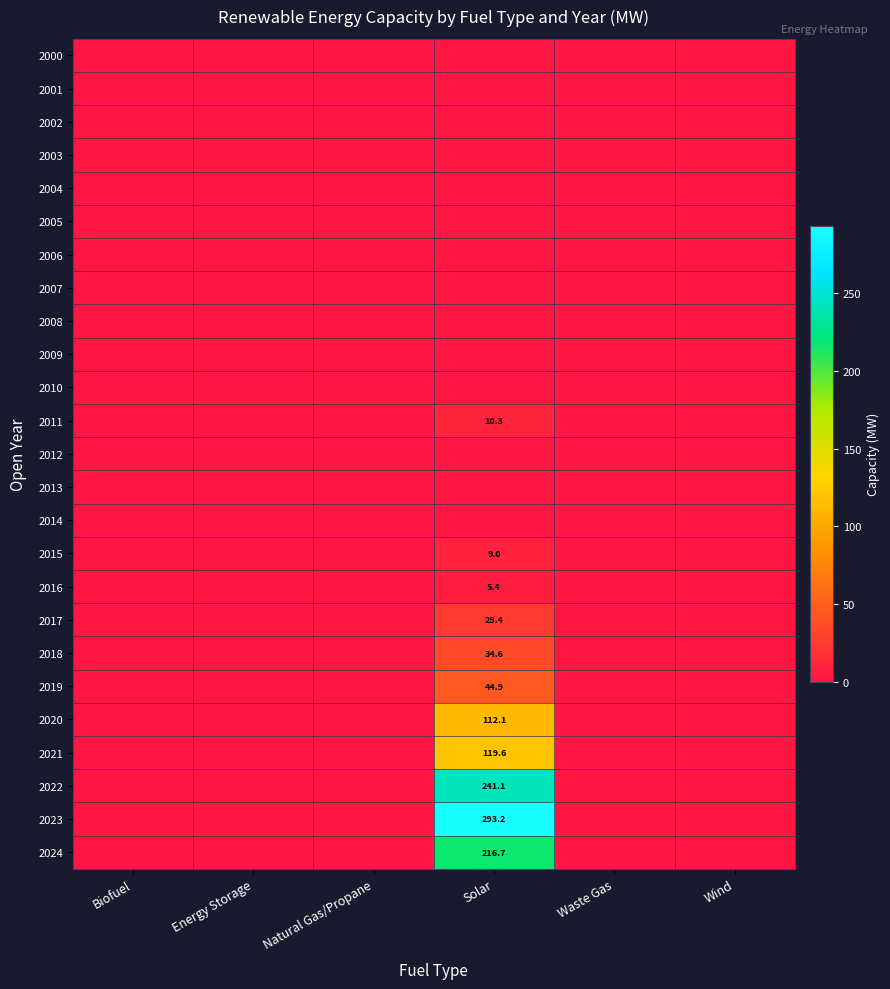

What is the total value across all series at Solar?

1112.4